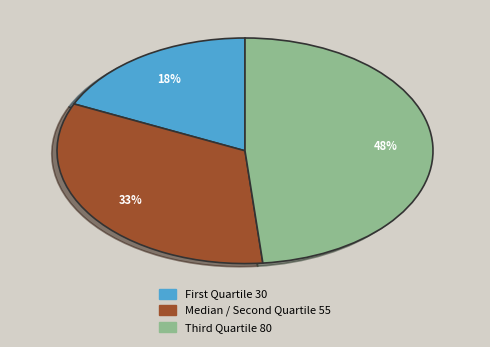

Count the number of slices in the pie.

3